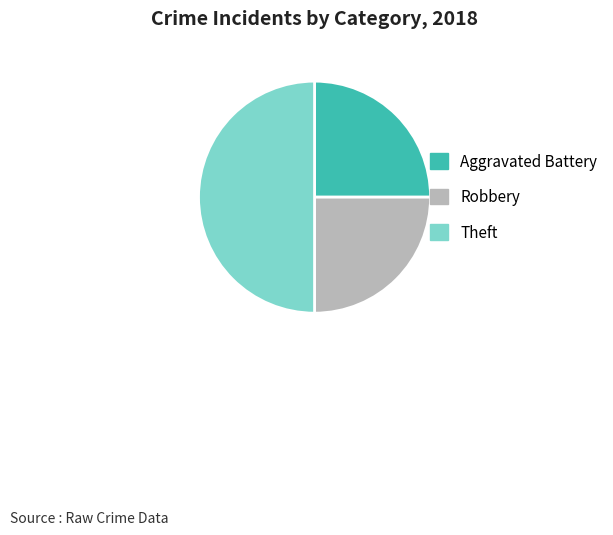

Does Aggravated Battery represent more than half of the total?

No